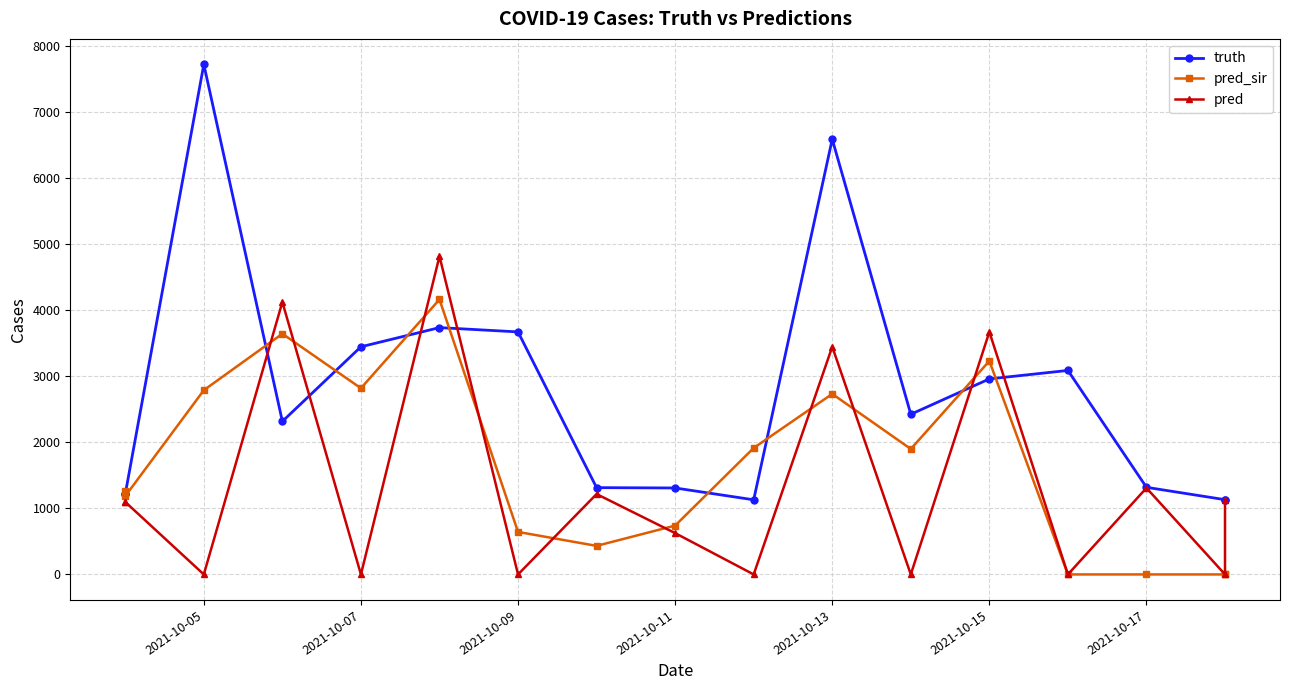

Which series ends up on top after the final intersection of pred_sir and truth?

truth